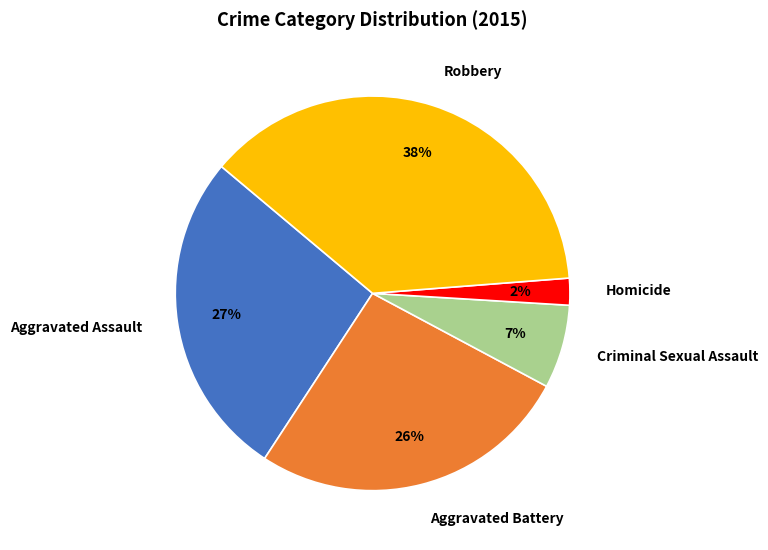

To the nearest percent, what portion does Aggravated Battery represent?

26%